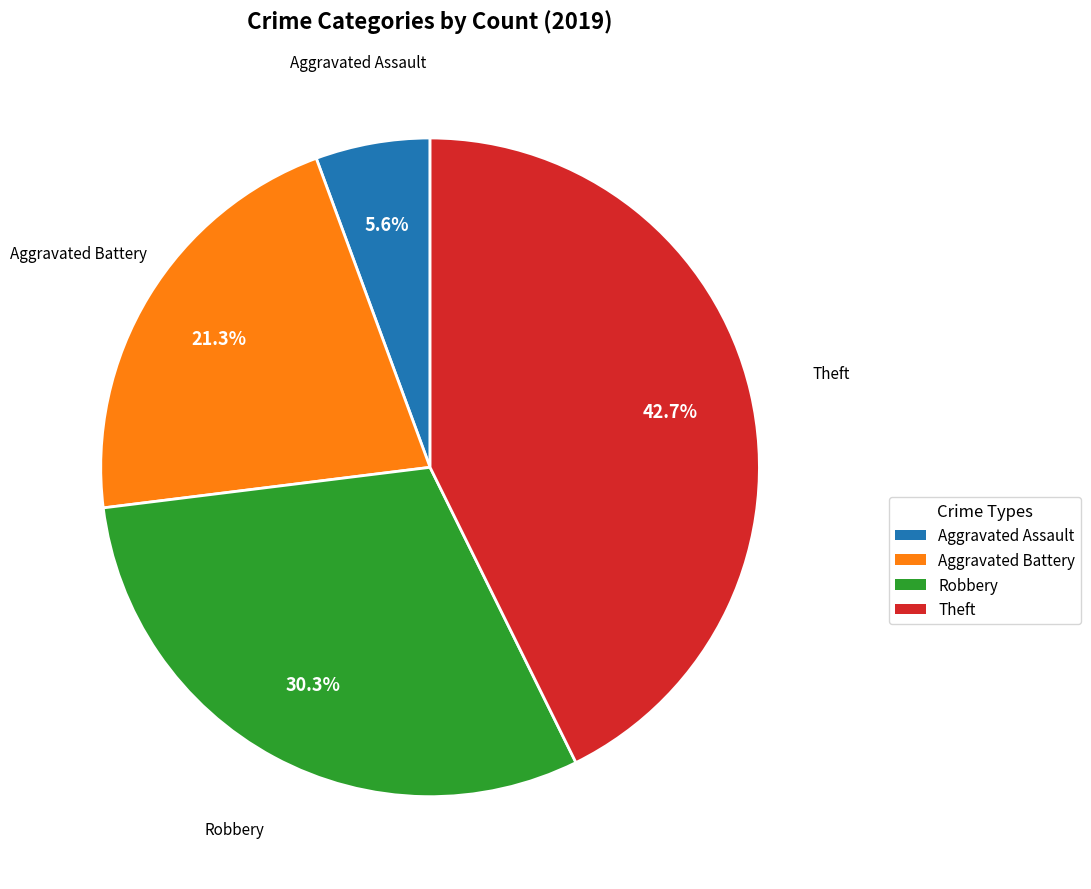

Does any single category account for the majority?

No